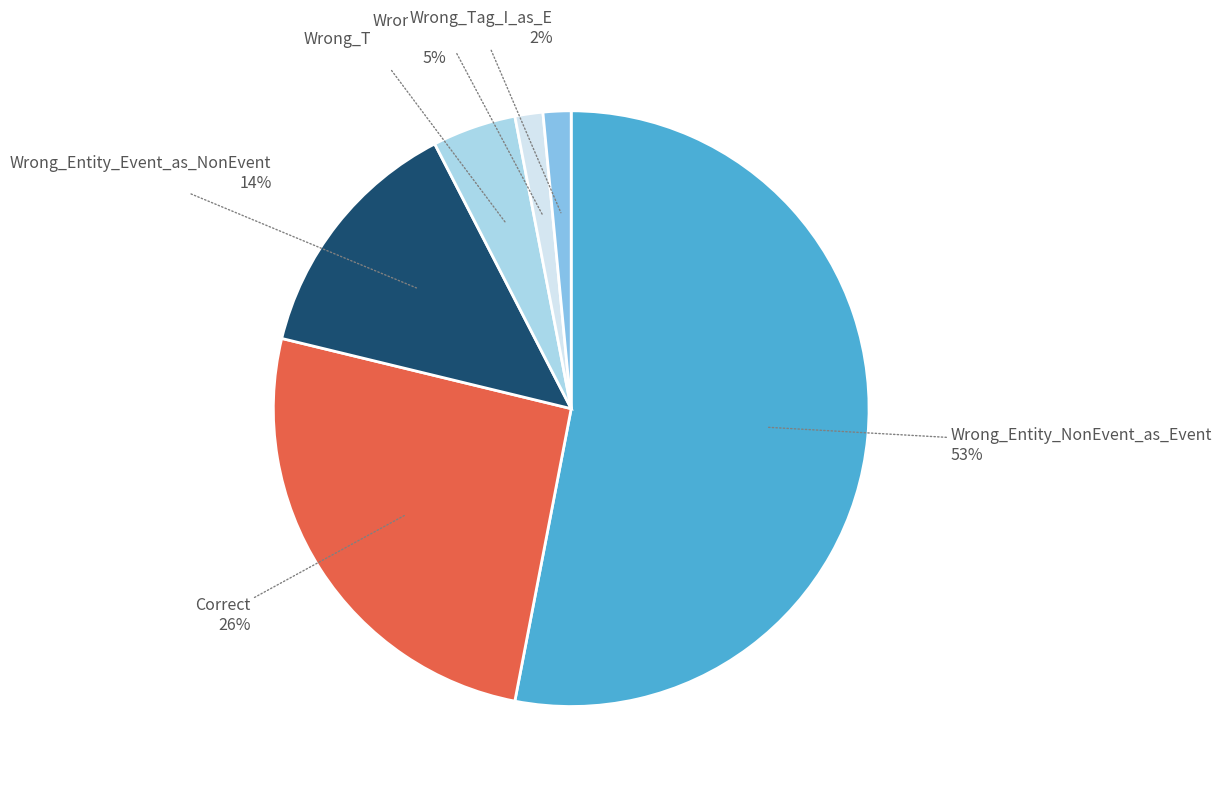

How many slices are in this pie chart?

6